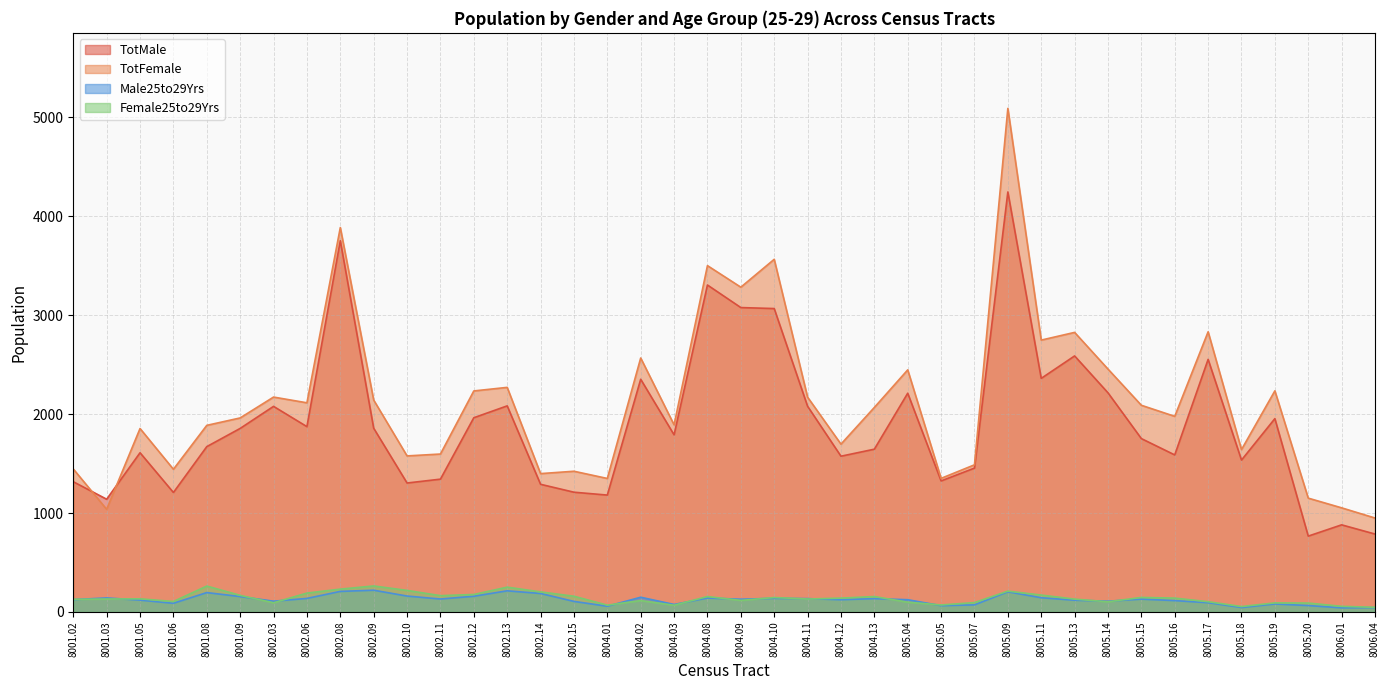

Which has a higher value, 8002.03 or 8005.09?

8005.09